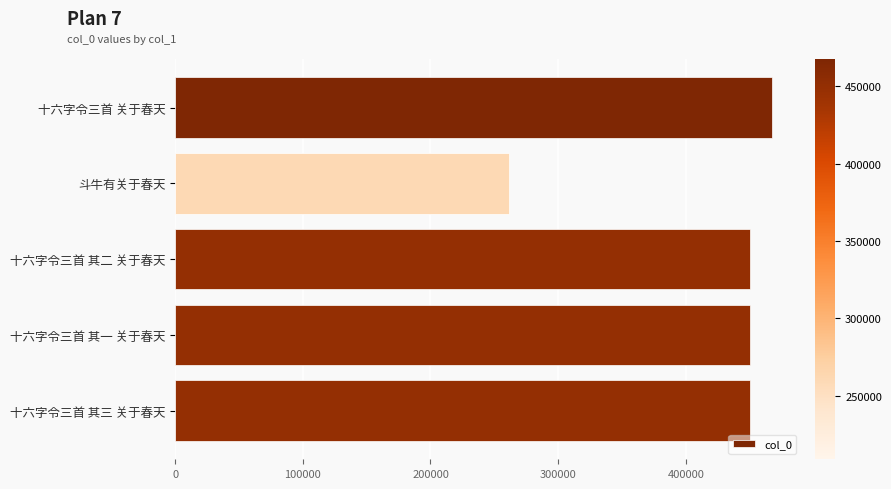

What is the average value?

415874